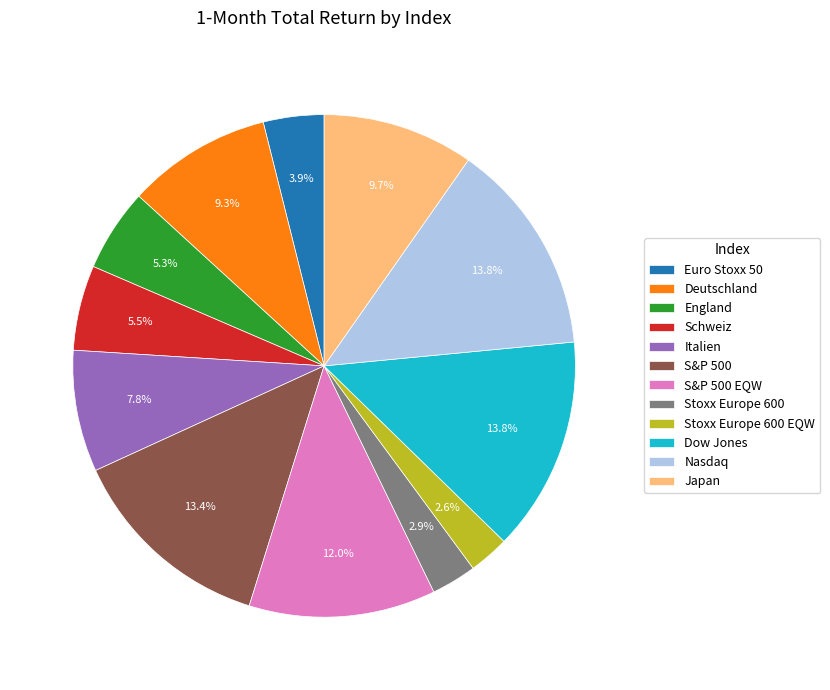

To the nearest percent, what percentage of the pie is Stoxx Europe 600 EQW?

3%